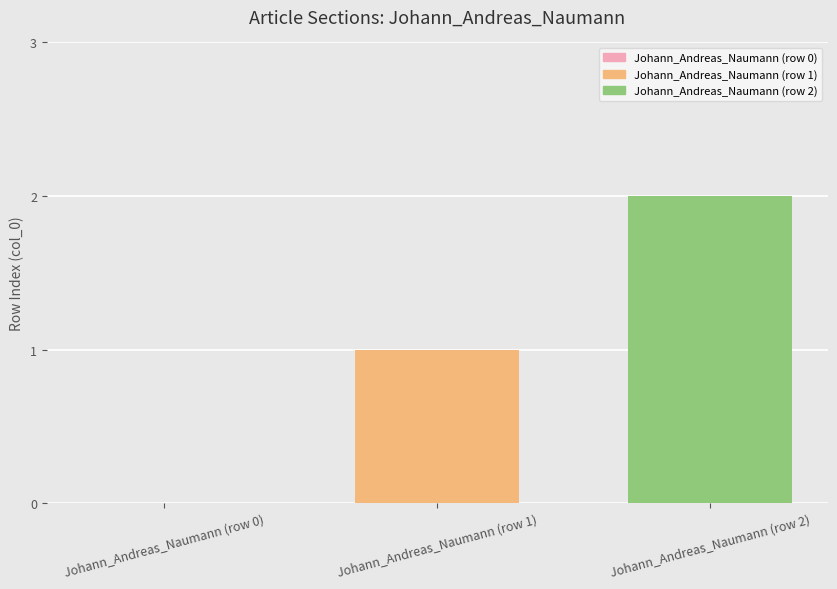

At which category does the chart reach its peak across all series?

Johann_Andreas_Naumann (row 2)